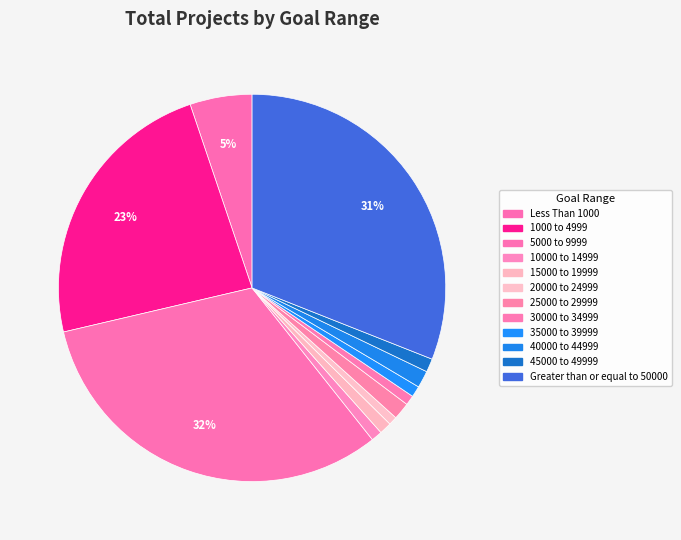

How many segments does this pie chart have?

12